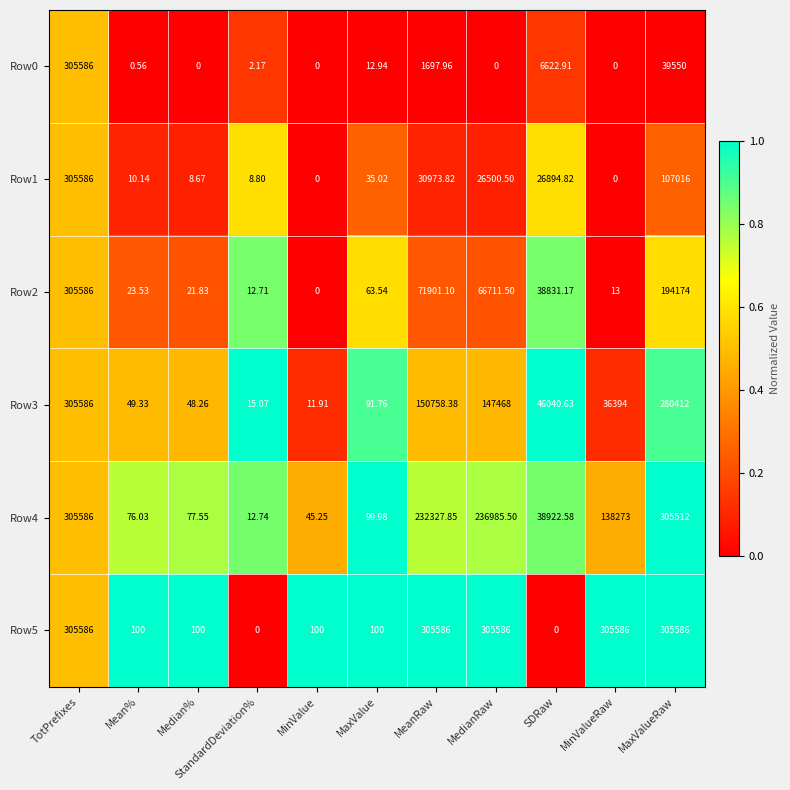

Count the number of data series in this chart.

6